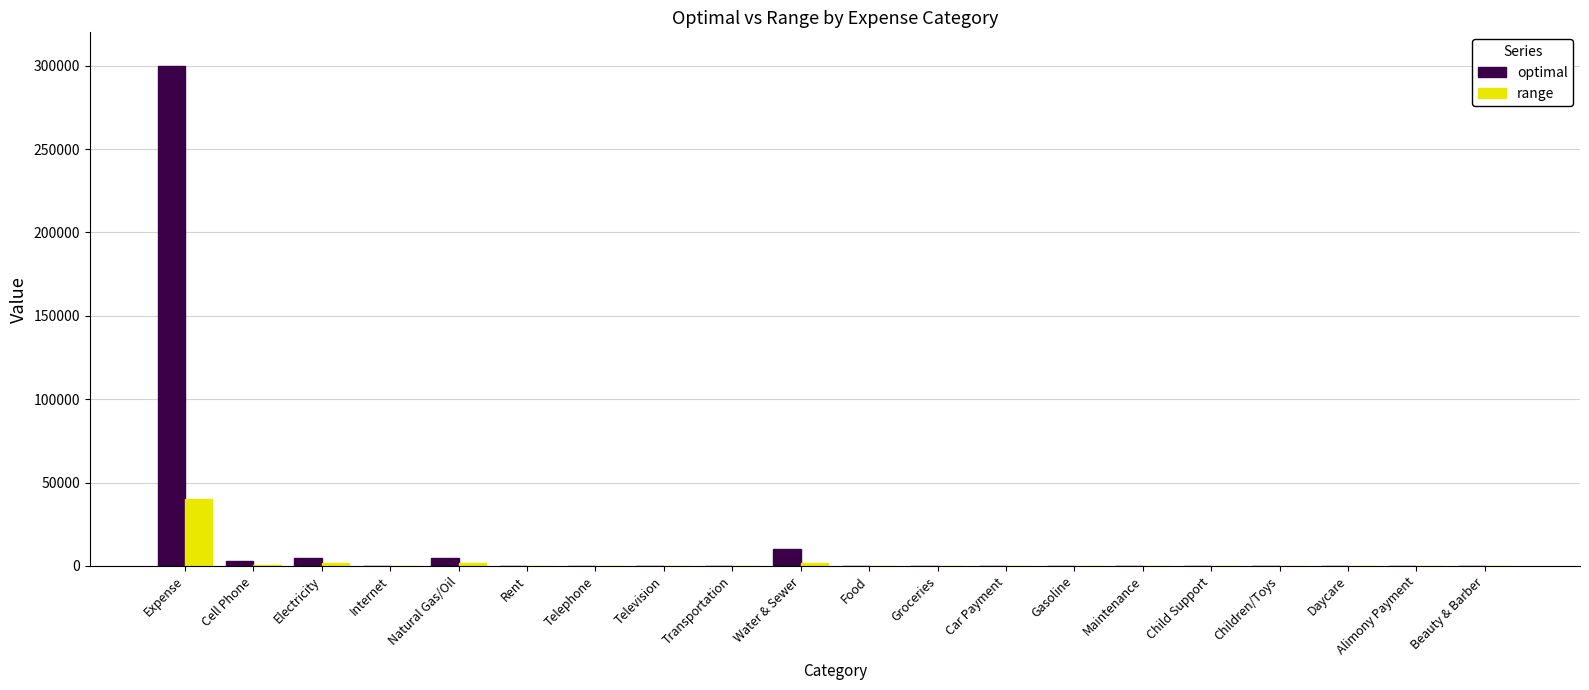

Which series has the largest total across all categories?

optimal